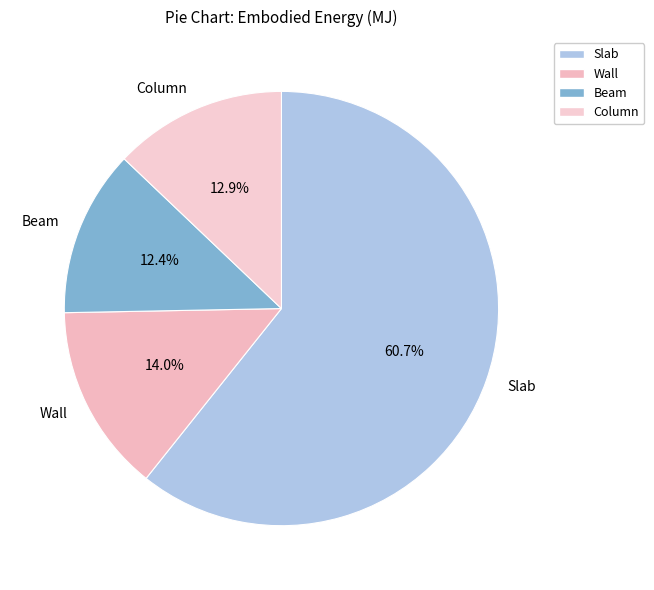

What is the largest slice in the pie chart?

Slab